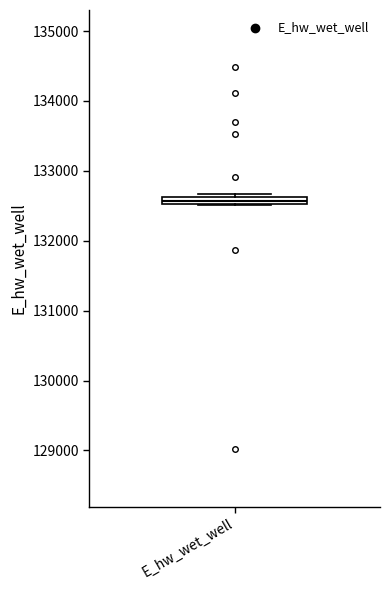

Where is the lower edge of the box for E_hw_wet_well on the y-axis? The values are not printed on the chart, so give them approximately, as read against the axis.

132500